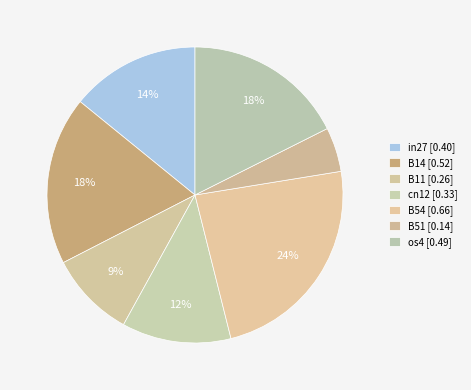

True or false: os4 accounts for 18% of the total.

True